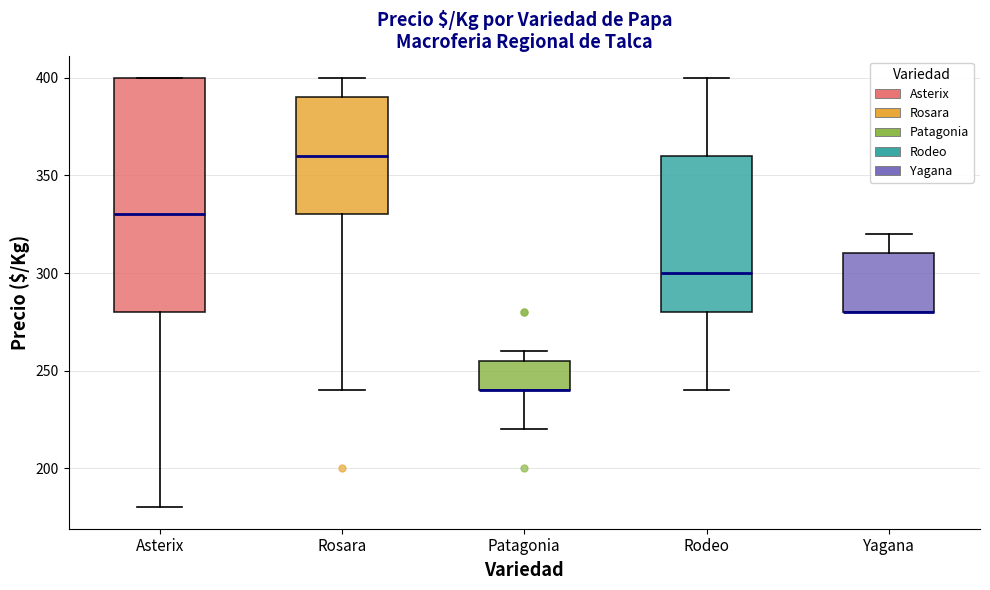

Where is the lower edge of the box for Asterix on the y-axis? The values are not printed on the chart, so give them approximately, as read against the axis.

280